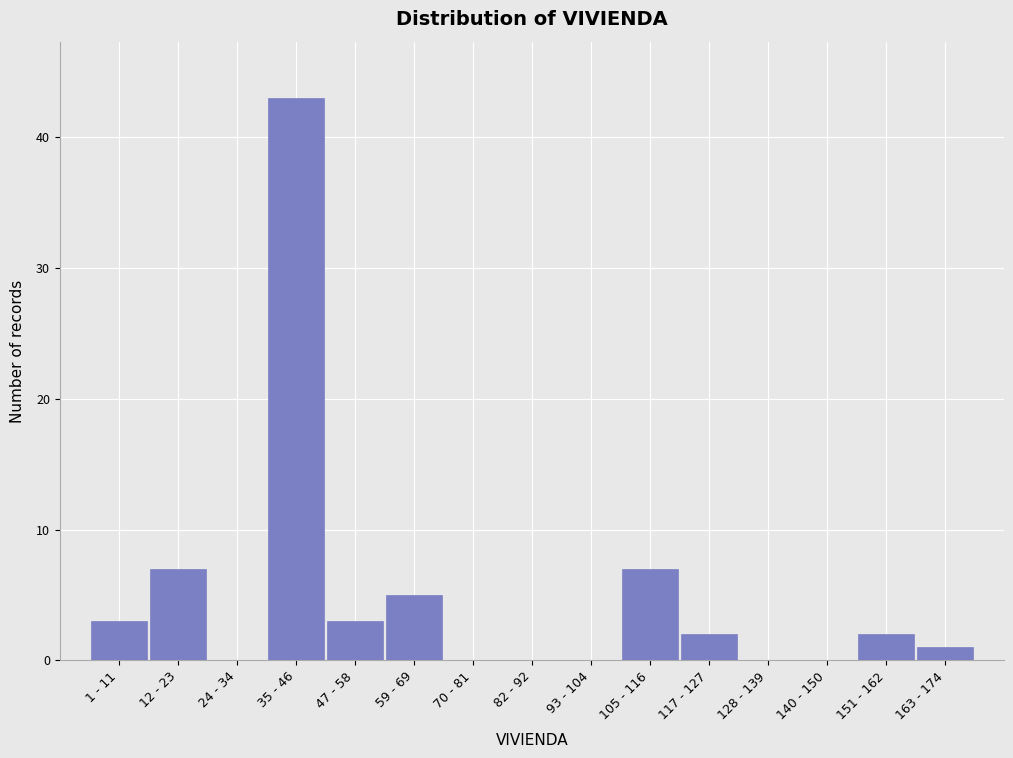

Reading left to right, transcribe all the data shown in this chart.

1 - 11=3	12 - 23=7	24 - 34=0	35 - 46=43	47 - 58=3	59 - 69=5	70 - 81=0	82 - 92=0	93 - 104=0	105 - 116=7	117 - 127=2	128 - 139=0	140 - 150=0	151 - 162=2	163 - 174=1